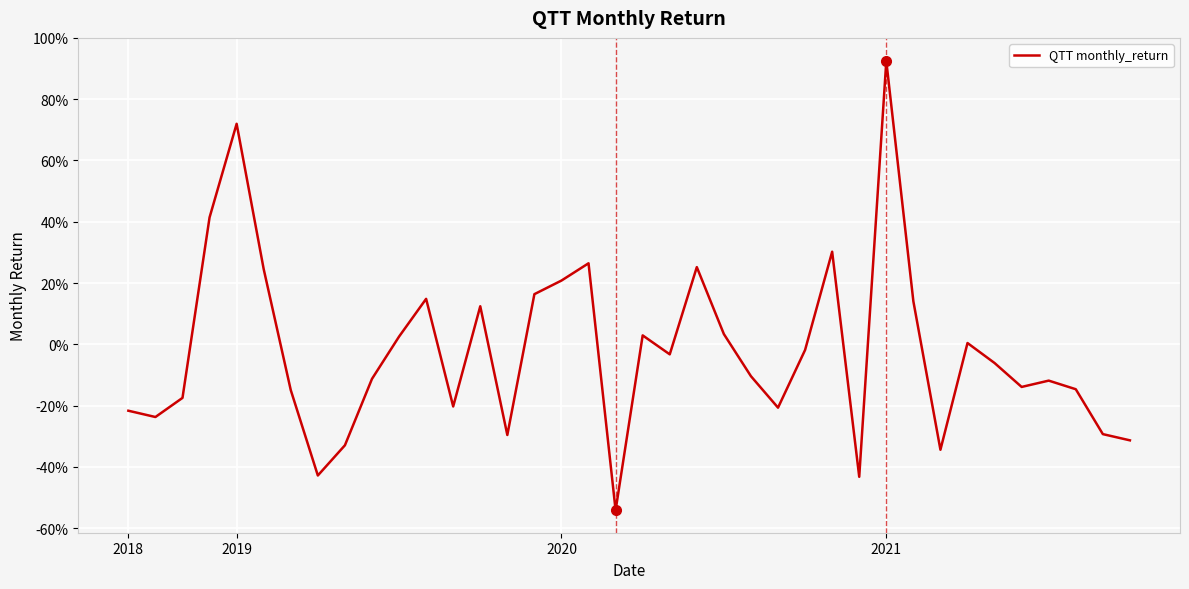

Does the chart have visible grid lines?

Yes